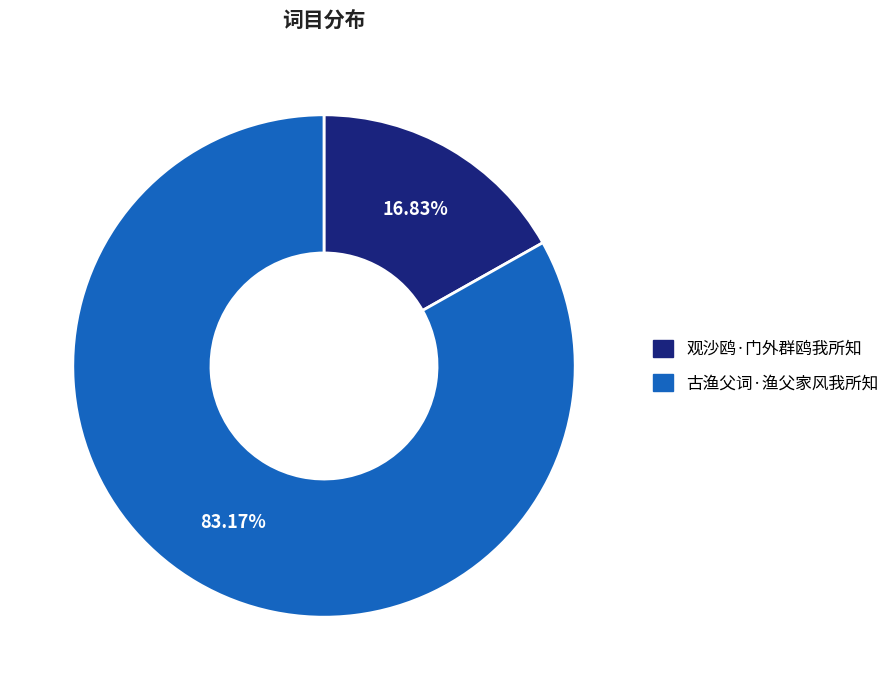

What percentage do 古渔父词·渔父家风我所知 and 观沙鸥·门外群鸥我所知 together represent?

100.0%